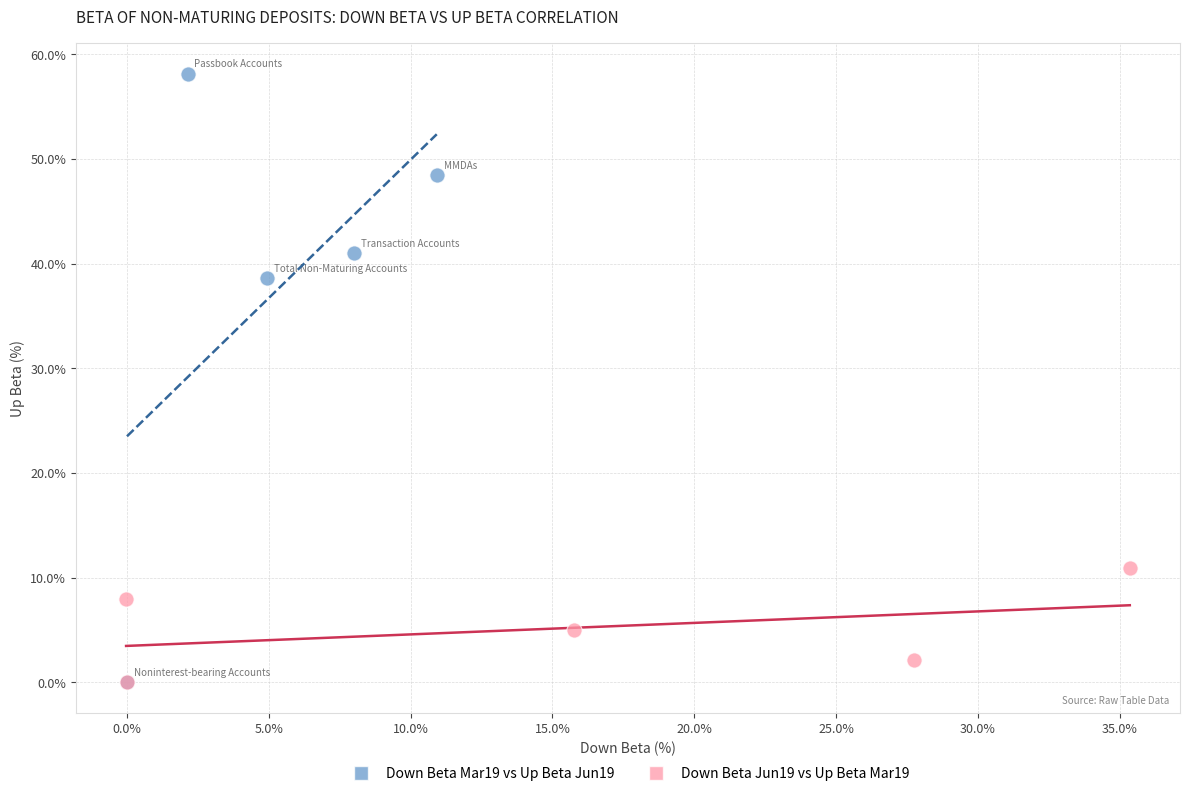

Which series contains the highest Y value?

Down Beta Mar19 vs Up Beta Jun19